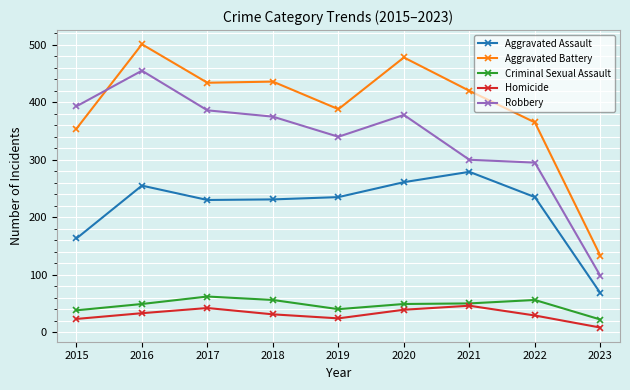

What is the total value across all series at 2022?

980